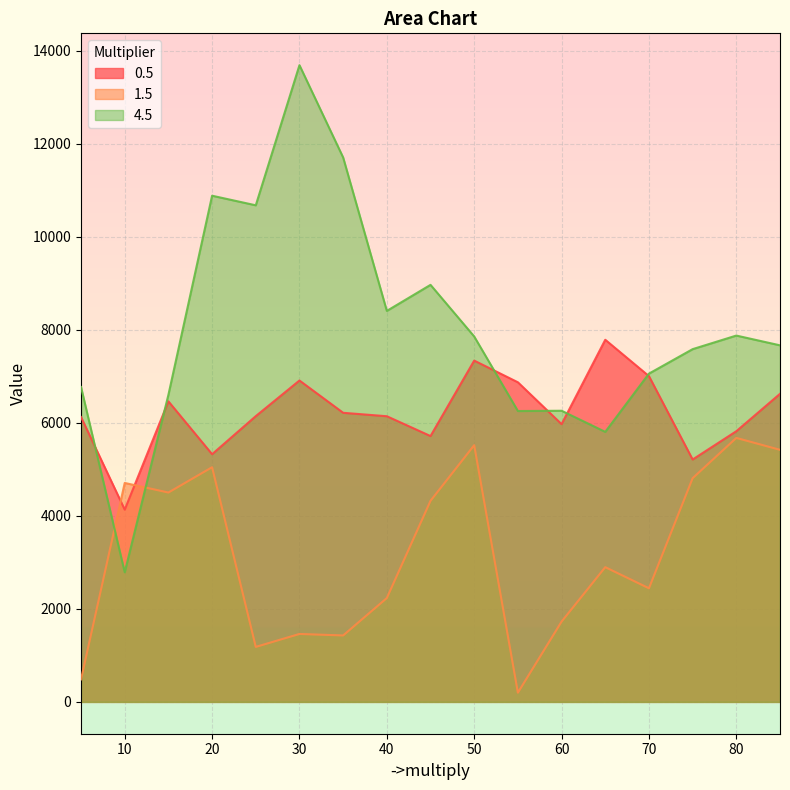

True or false: 0.5 and 4.5 intersect in this chart.

True